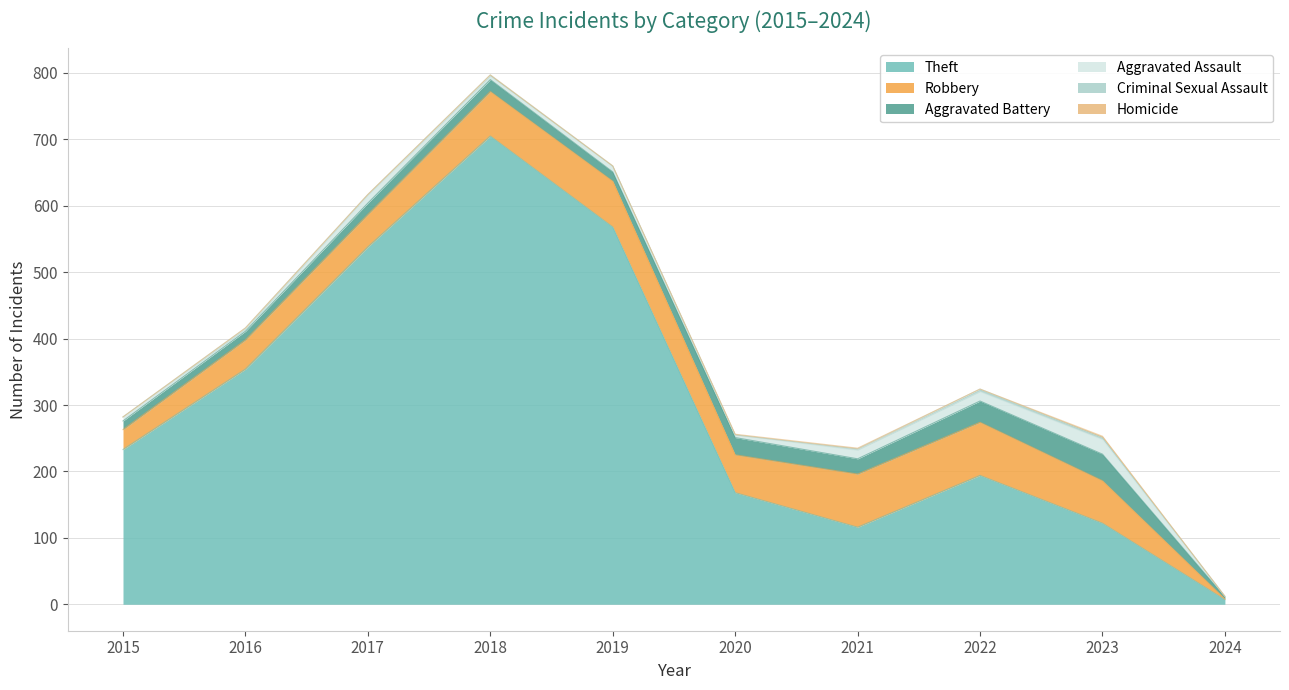

What is the average value of the Criminal Sexual Assault series?

2